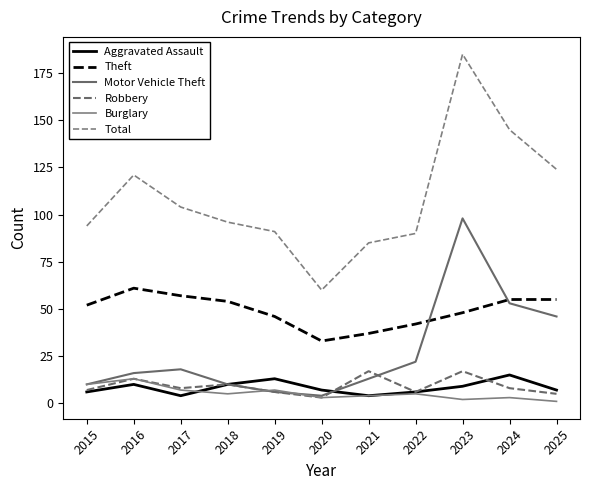

At how many categories does at least one series exceed 1?

11